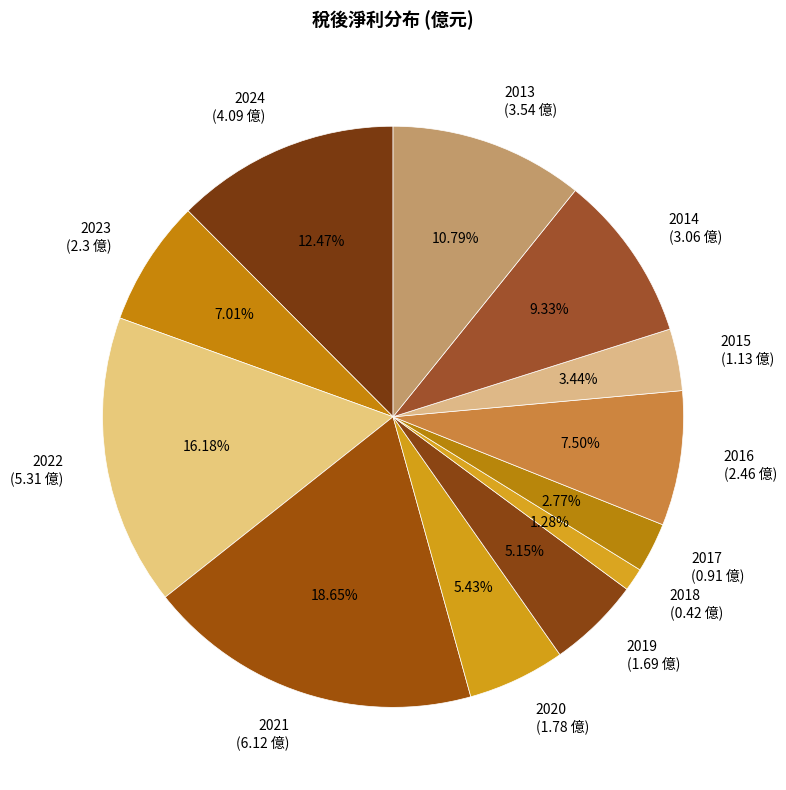

Is the sum of 2015 (1.13 億) and 2017 (0.91 億) greater than half?

No